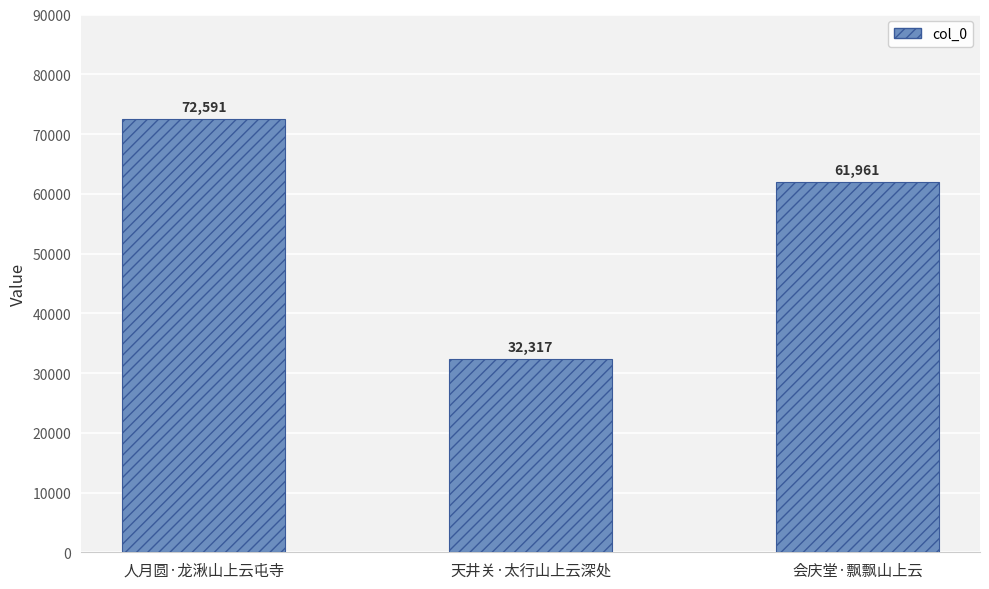

Rank the categories by value from highest to lowest.

人月圆·龙湫山上云屯寺, 会庆堂·飘飘山上云, 天井关·太行山上云深处